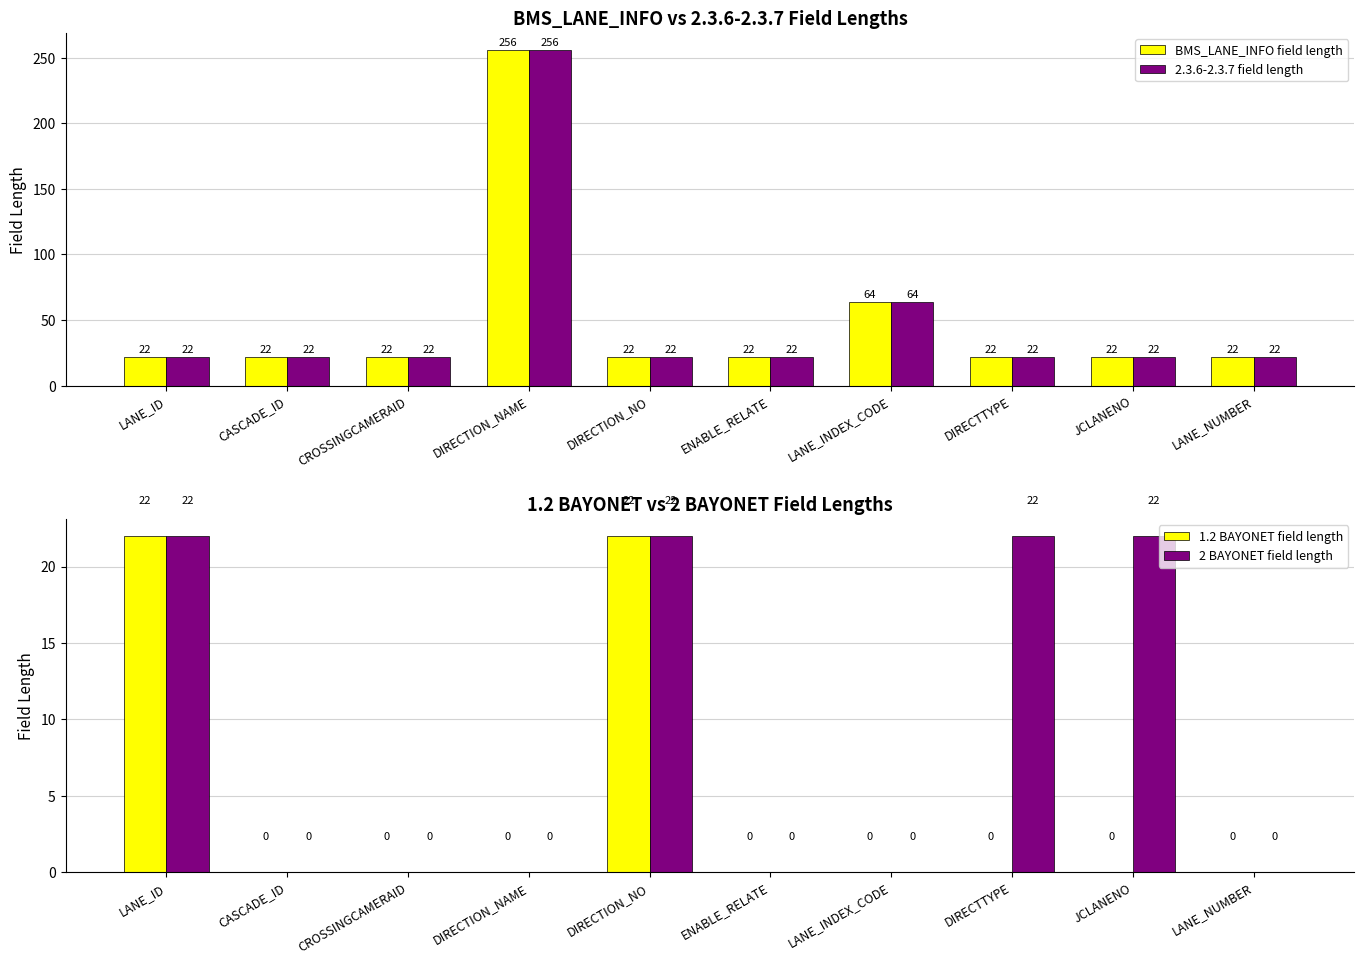

Which series has the largest total across all categories?

BMS_LANE_INFO field length